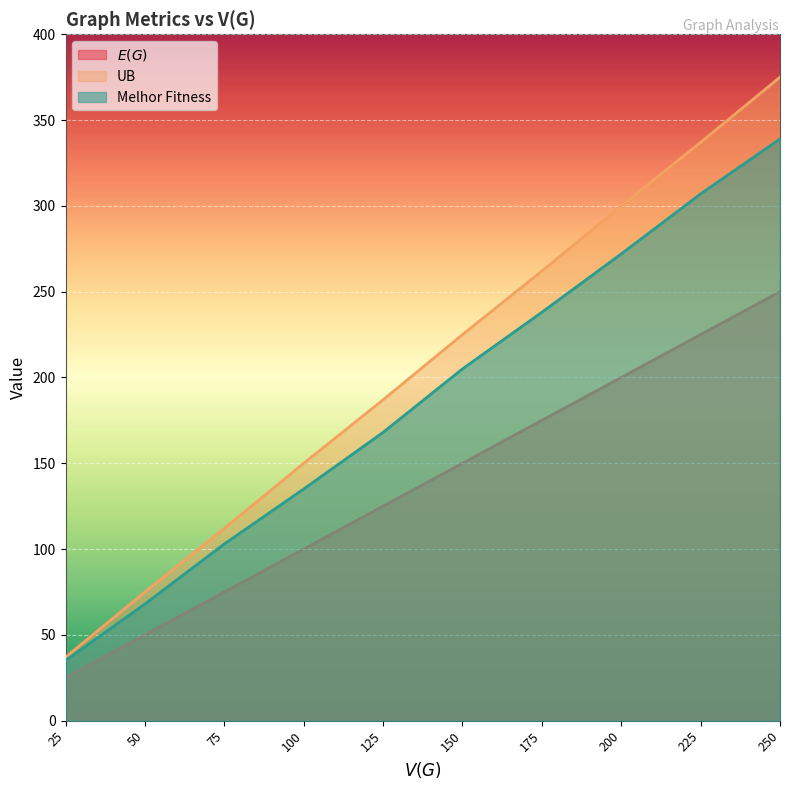

Where does the $E(G)$ series first go above 150?

175